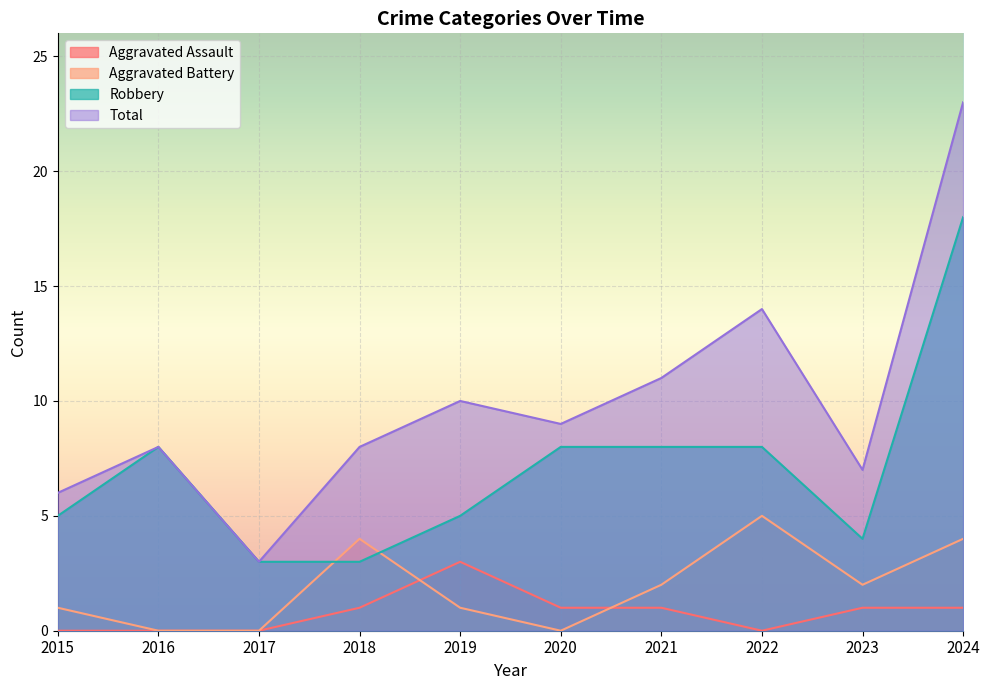

How many data points does each series have?

10